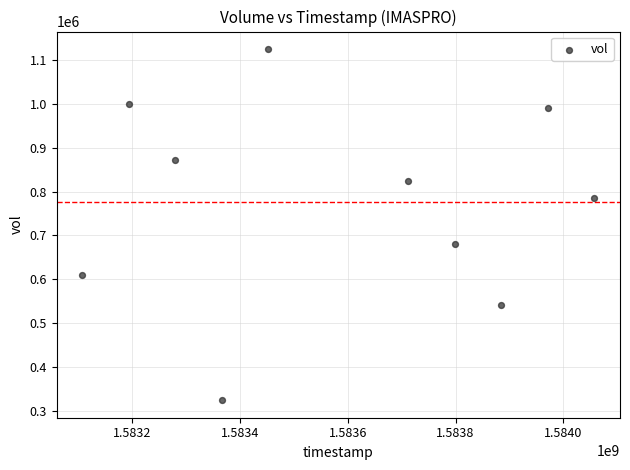

What Y value in the scatter plot is closest to 724450?

680600